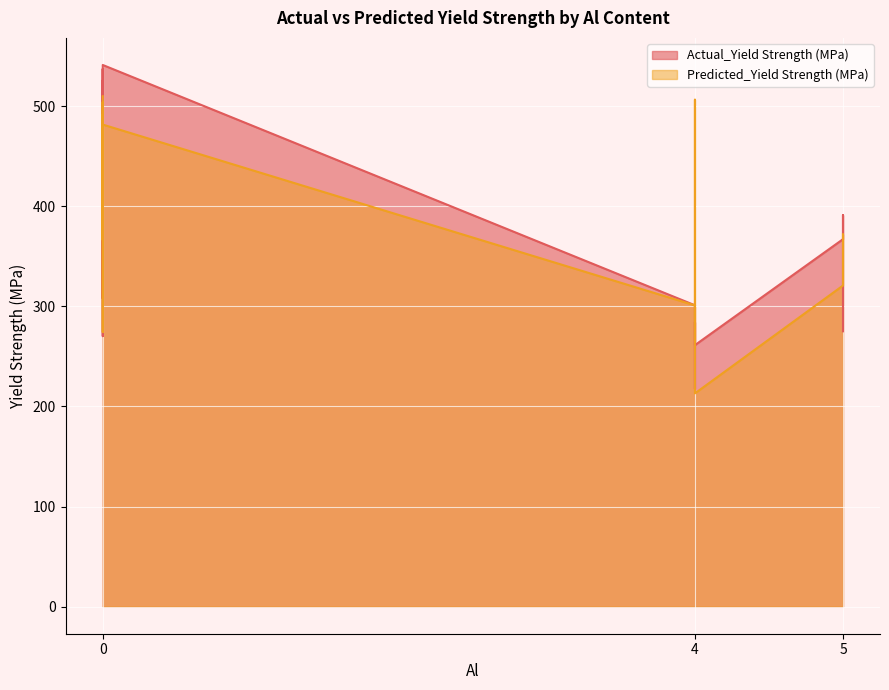

Reading left to right, extract all data points from this chart.

Actual_Yield Strength (MPa): 0=525.0	0=305.0	0=270.2	0=398.0	0=357.0	0=308.0	4=217.6	5=367.0	4=301.0	4=261.2	5=391.0	0=537.0	0=448.0	0=427.0	0=460.0	4=284.2	0=413.0	0=364.0	0=541.0	4=261.9	0=517.0	5=275.0
Predicted_Yield Strength (MPa): 0=509.8	0=388.3	0=274.3	0=431.1	0=411.0	0=366.4	4=265.3	5=320.7	4=300.9	4=213.0	5=359.8	0=491.0	0=410.5	0=451.4	0=488.2	4=301.4	0=431.8	0=425.8	0=481.5	4=506.3	0=503.8	5=371.9